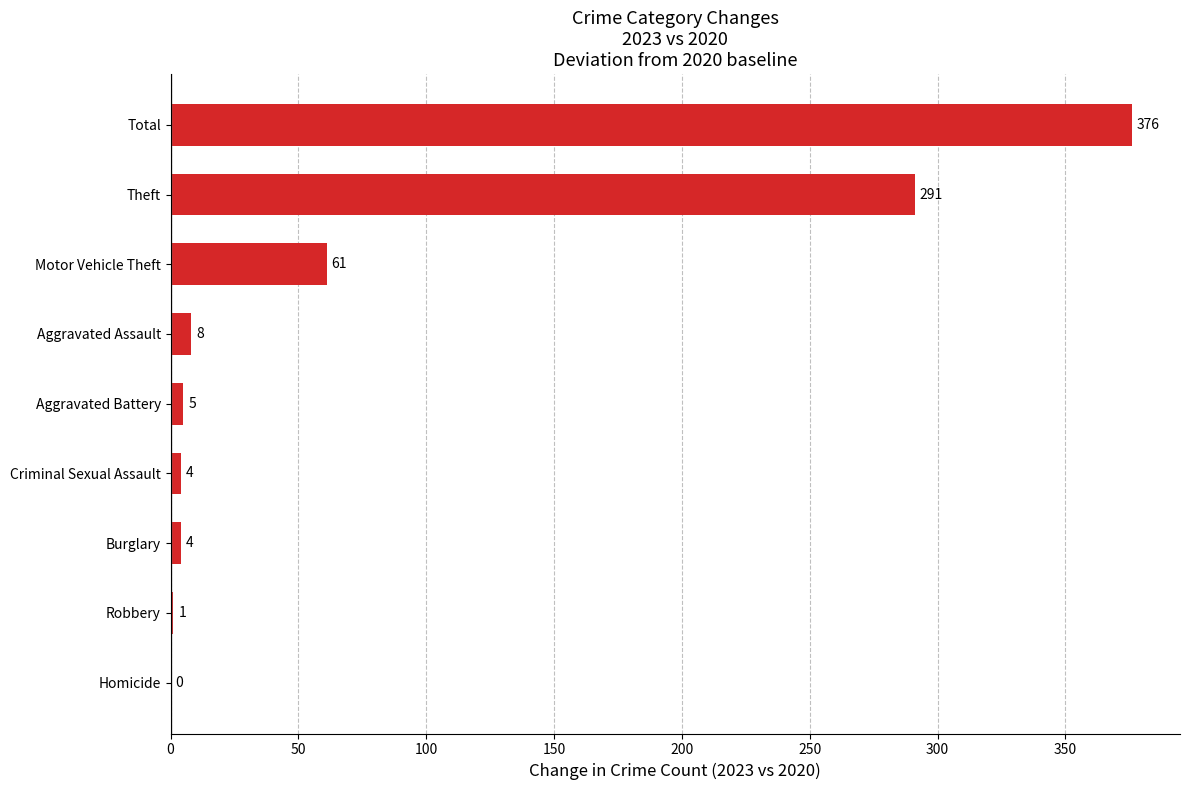

At which category does the chart reach its peak across all series?

Total